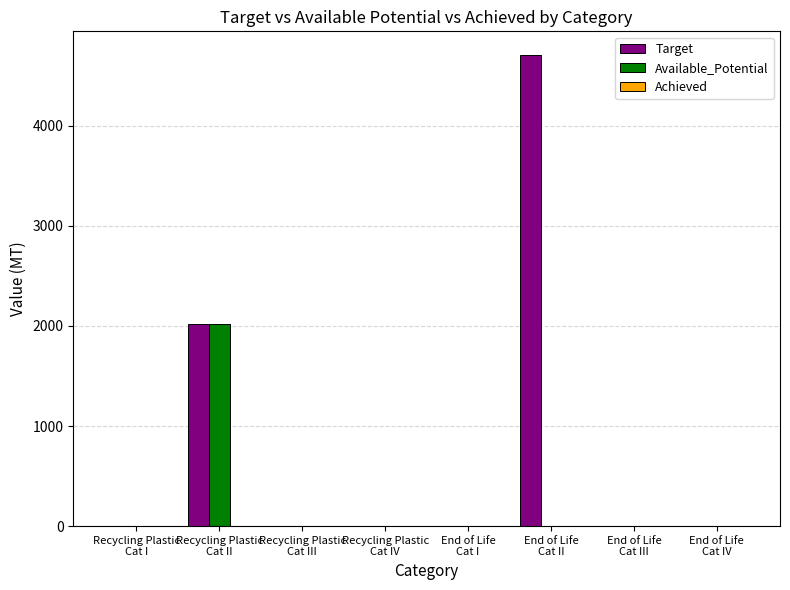

True or false: Target has a value of 0 at Recycling Plastic
Cat I.

True